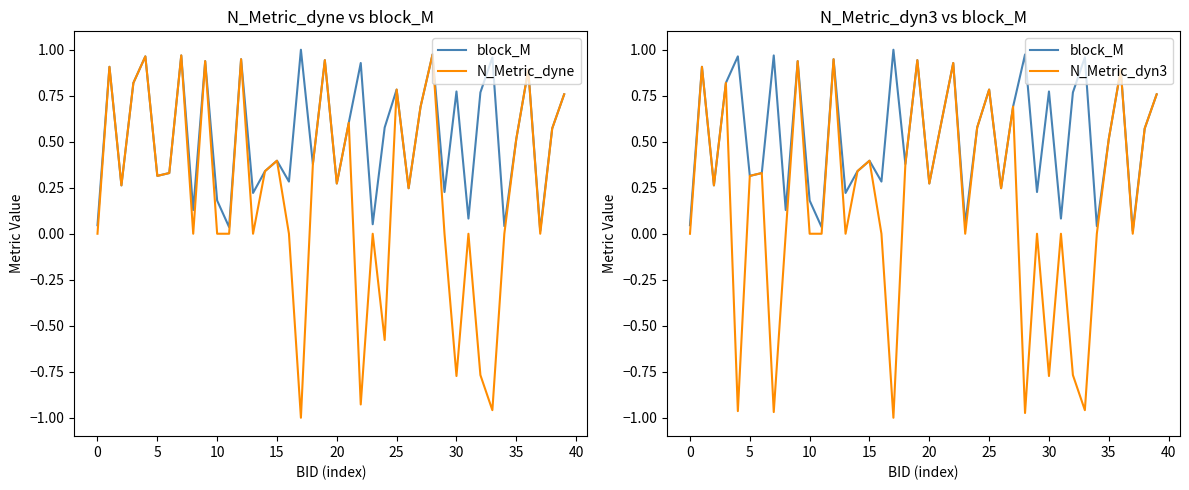

Is this an area chart (filled region under the line)?

No